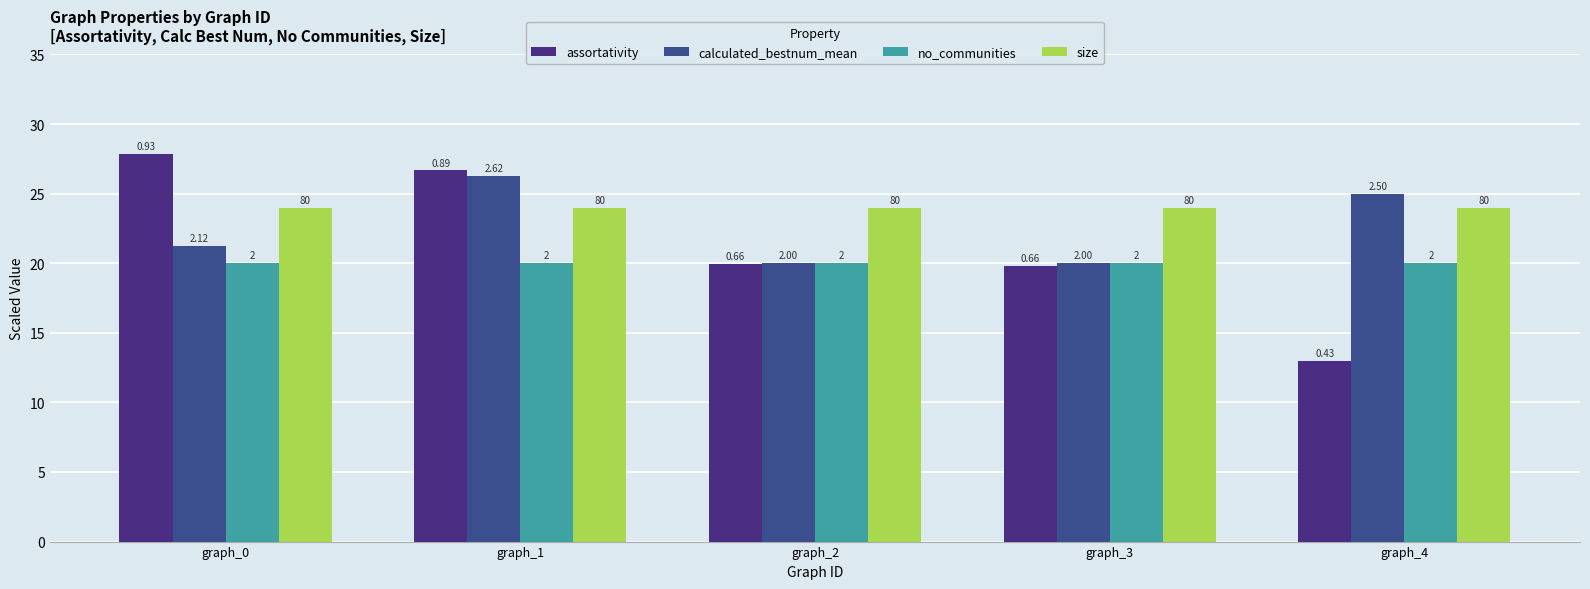

How many bars are there in each group?

4